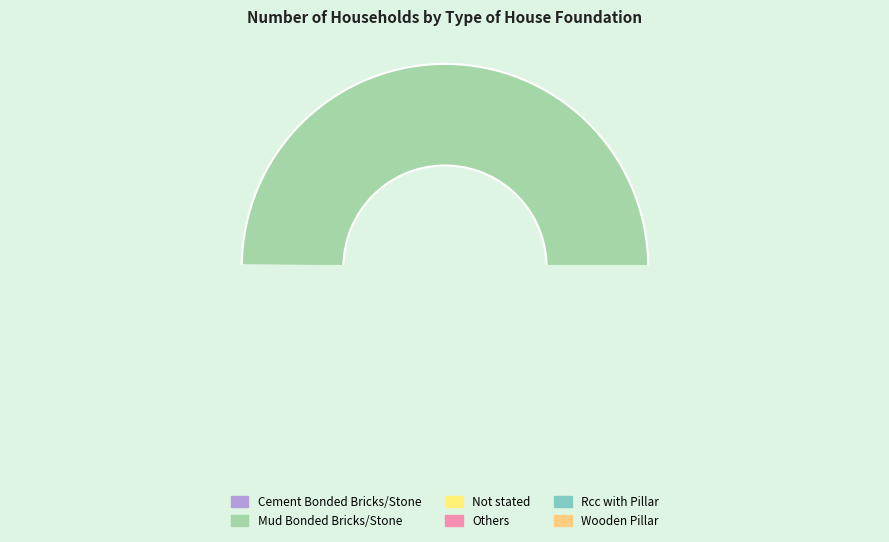

To the nearest percent, what is the combined percentage of Wooden Pillar and Rcc with Pillar?

2%